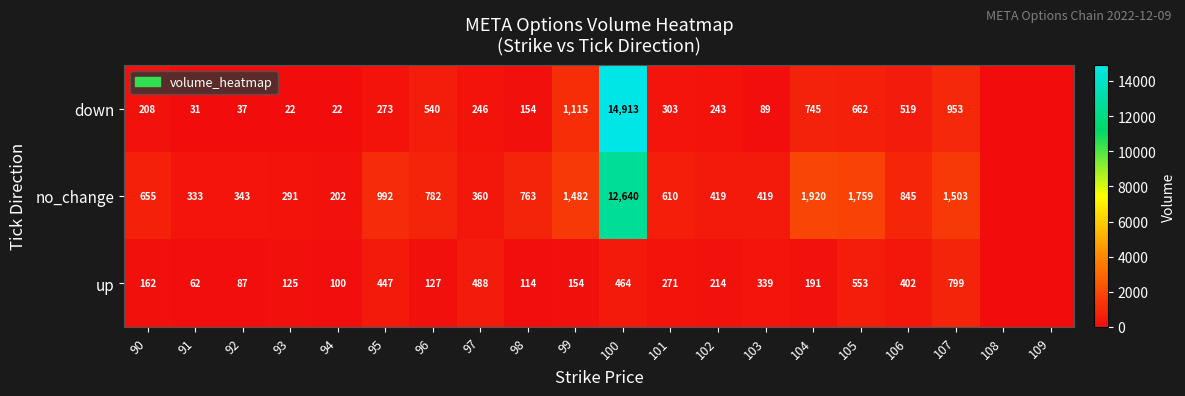

What is the sum of the down values at 98 and 96?

694